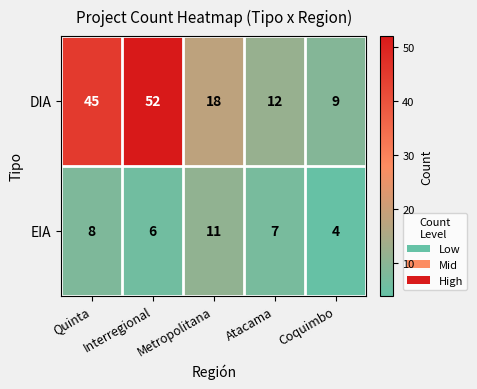

What is the difference between the maximum and minimum values in the DIA series?

43